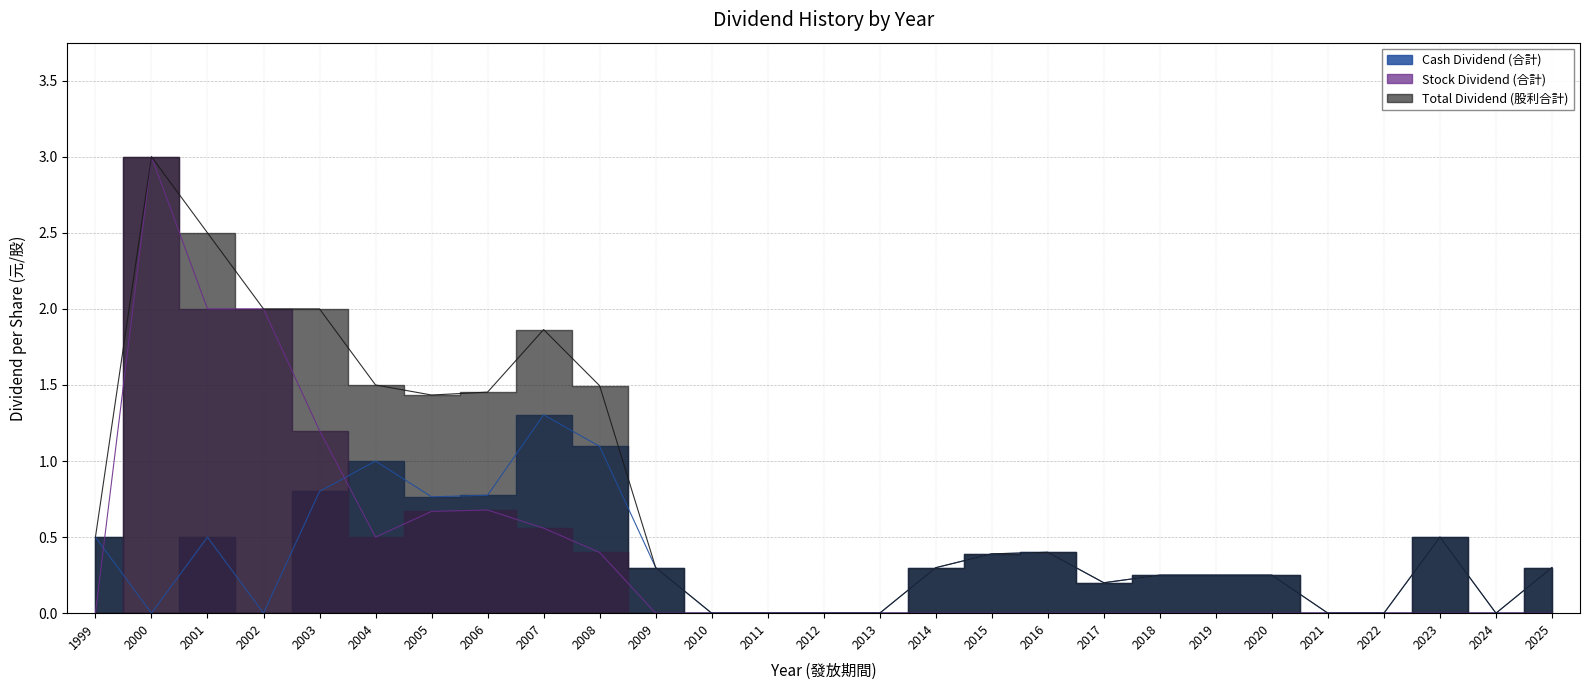

True or false: Cash Dividend (合計) has a value of 1.3 at 2007.

True